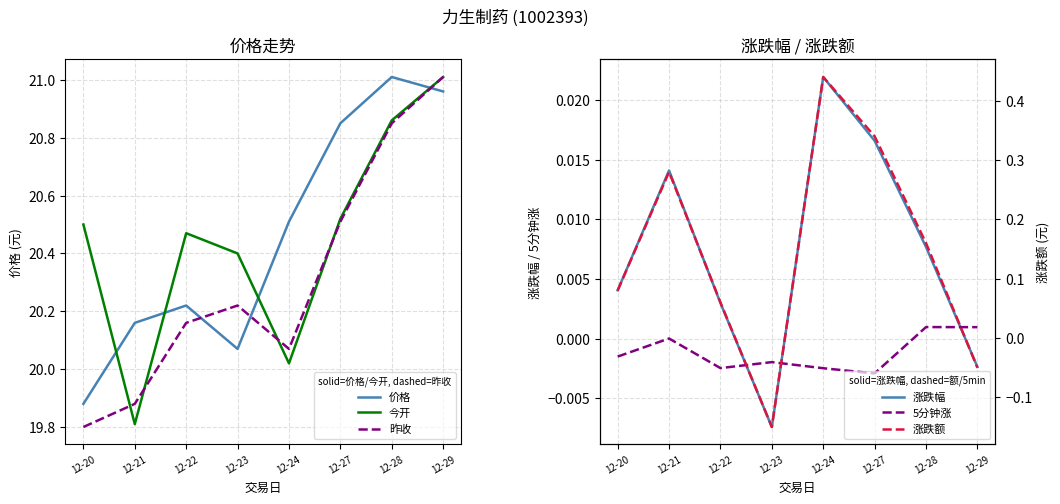

In 今开, how many points are lower than both neighbors (excluding endpoints)?

2